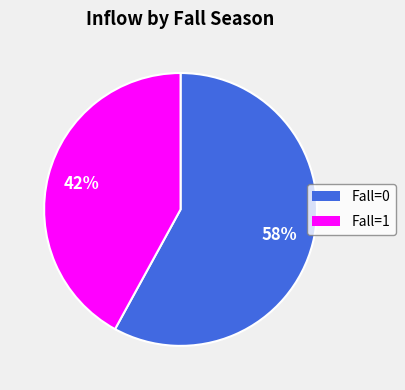

True or false: Fall=0 accounts for 53% of the total.

False